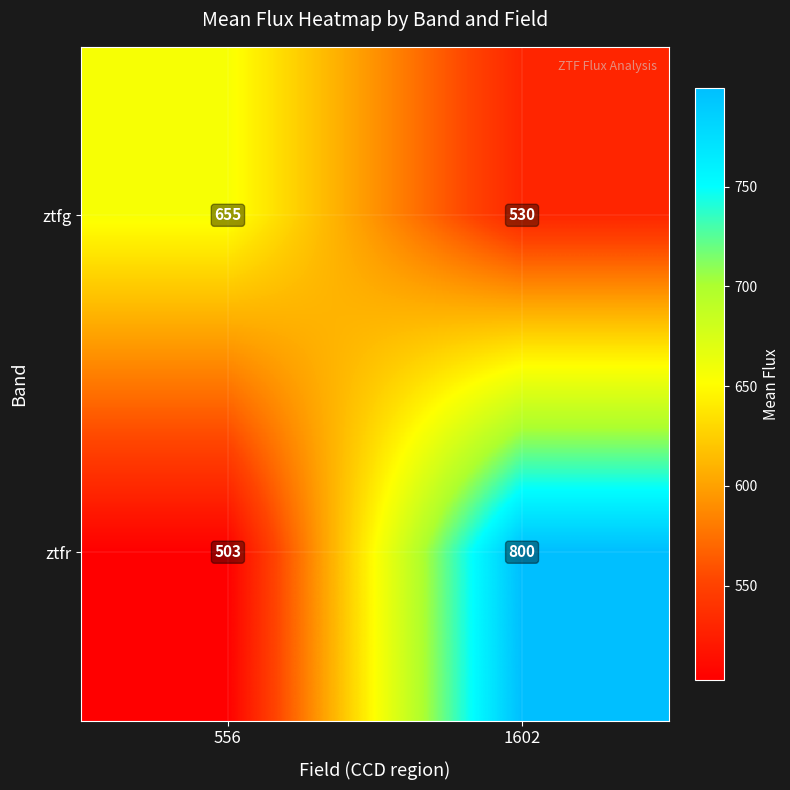

What is the minimum value shown in the chart?

503